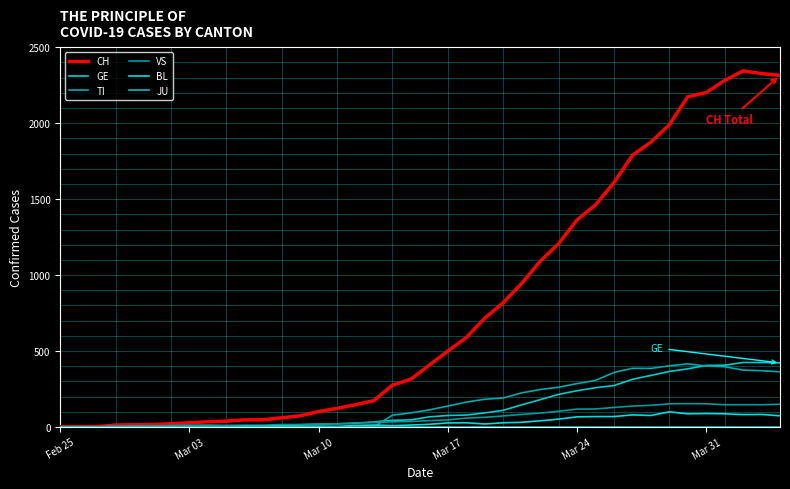

How many lines are shown in the chart?

6